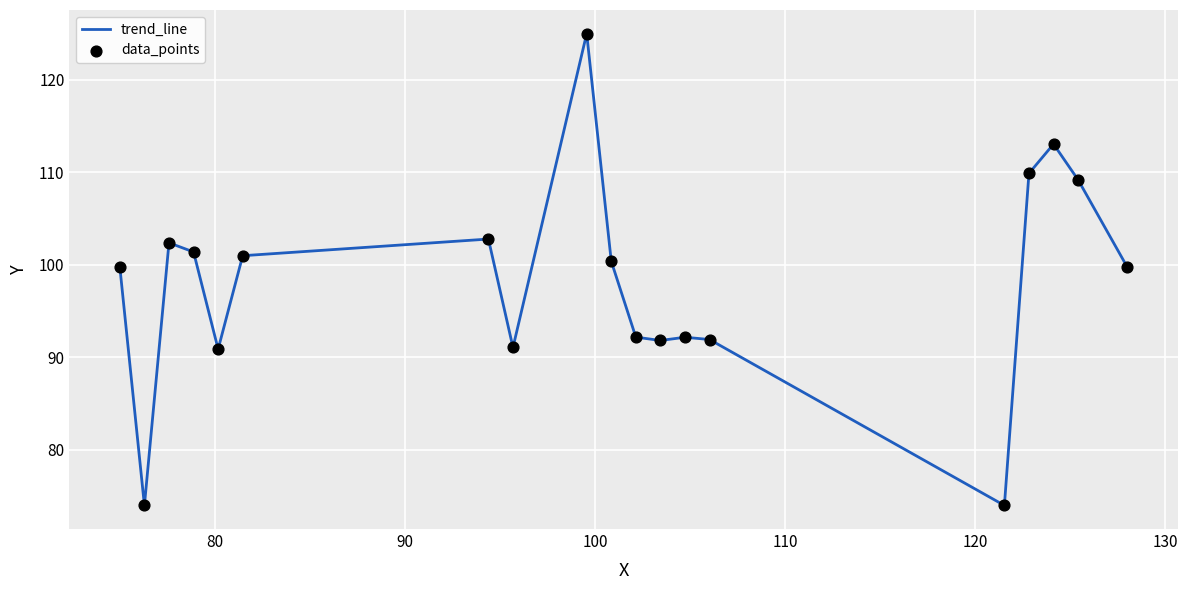

What is the smallest value displayed?

74.0